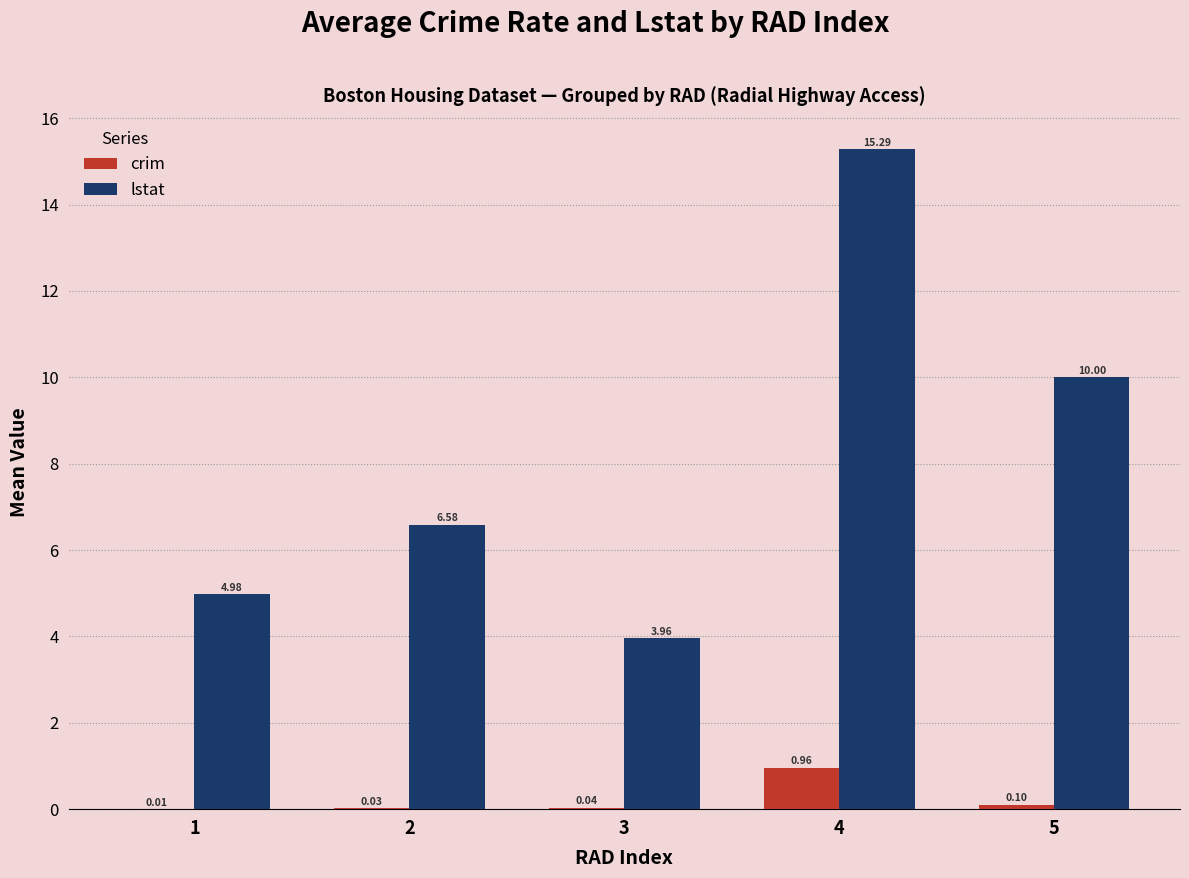

Which series has the largest total across all categories?

lstat